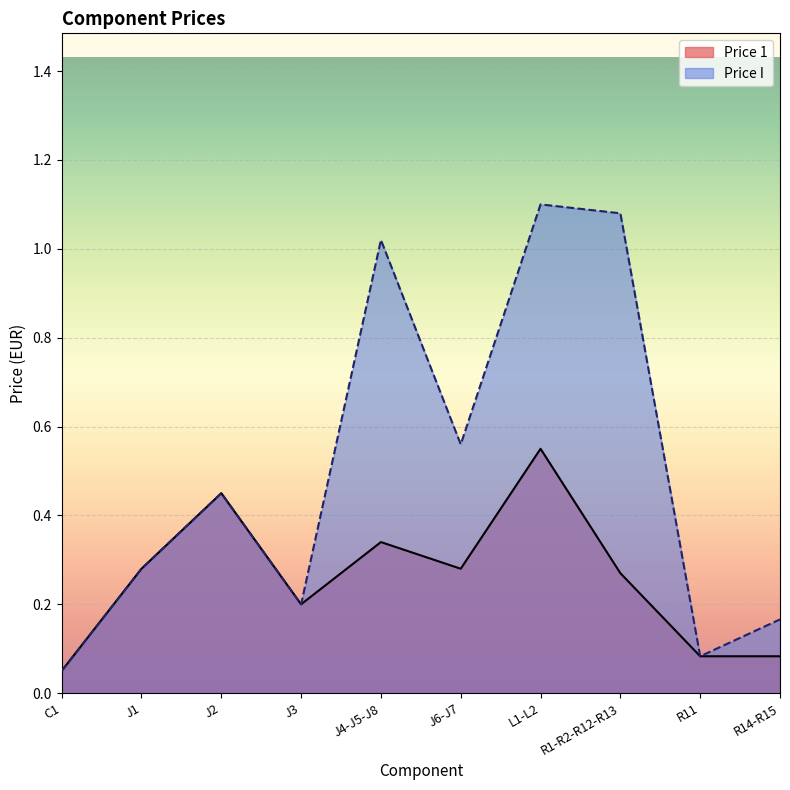

What is the value of the Price 1 point at the 7th from the left?

0.6